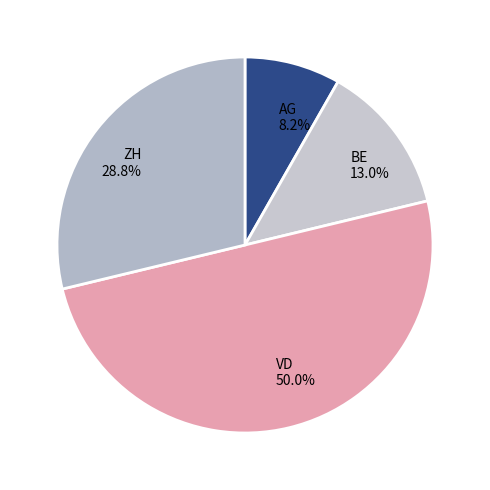

Rank the categories by value from lowest to highest.

AG, BE, ZH, VD